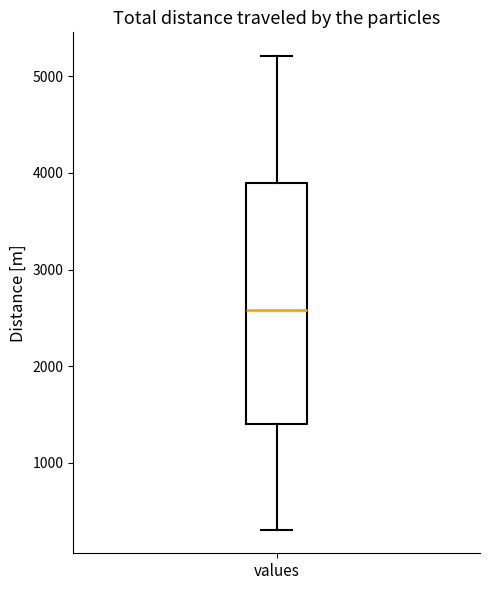

Where is the lower edge of the box for values on the y-axis? The values are not printed on the chart, so give them approximately, as read against the axis.

1400